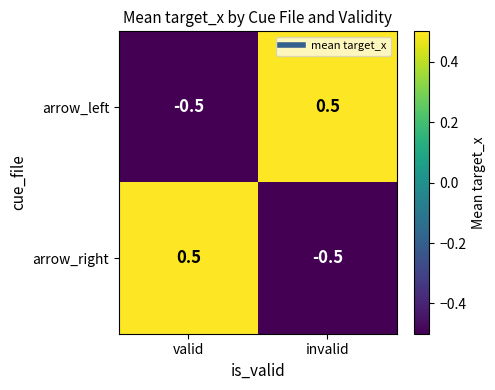

How many distinct data groups are displayed?

2